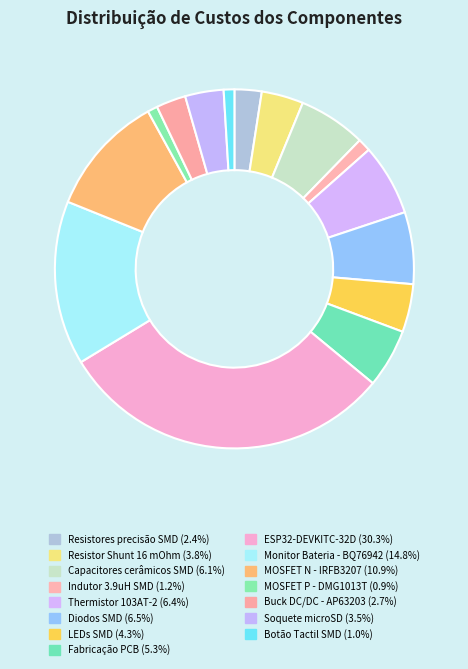

To the nearest percent, what percentage of the pie is Diodos SMD?

6%